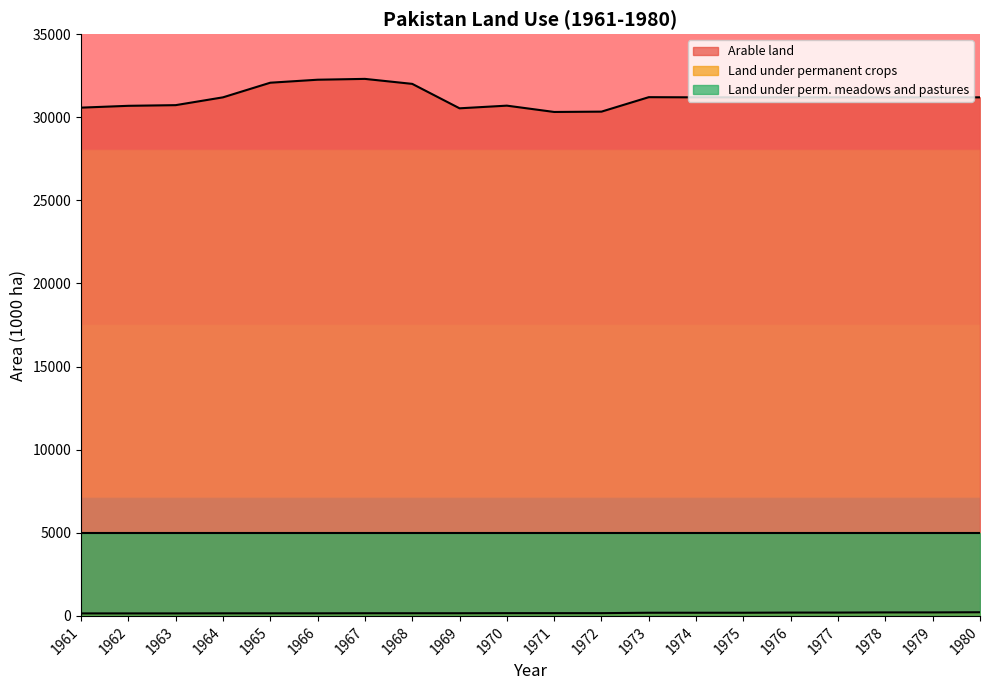

What is the difference between the second highest and second lowest values in the Land under permanent crops series?

60